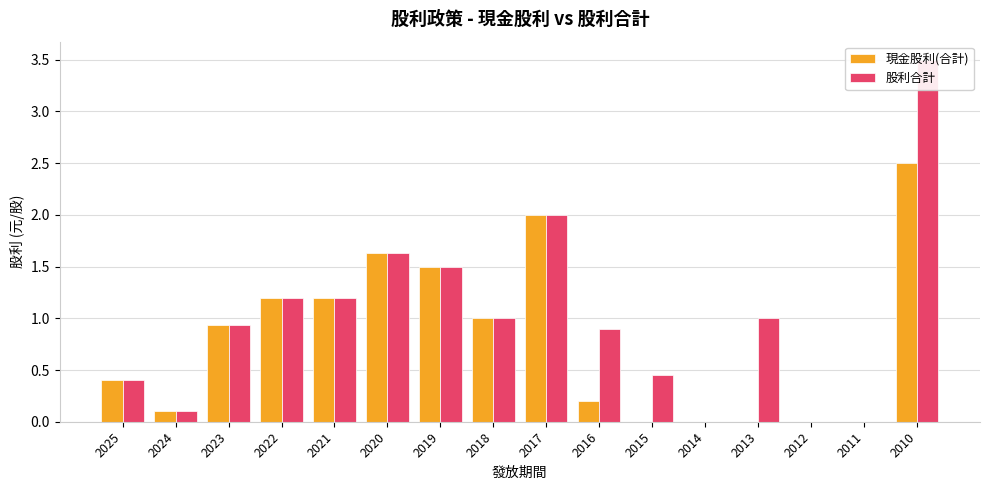

What is the difference between the maximum and minimum values in the 現金股利(合計) series?

2.5